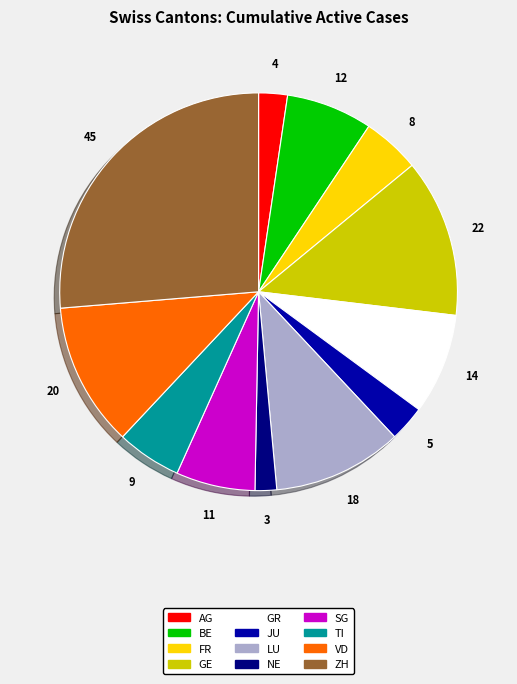

Between VD and TI, which is larger?

VD